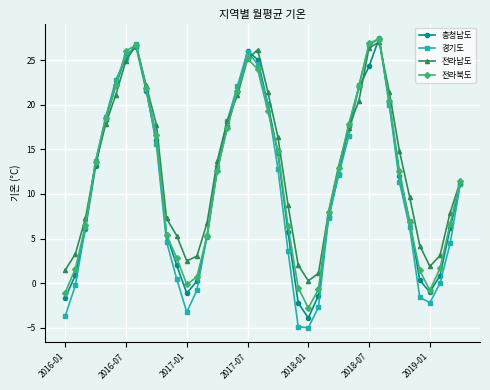

Which series has the widest spread of values?

경기도